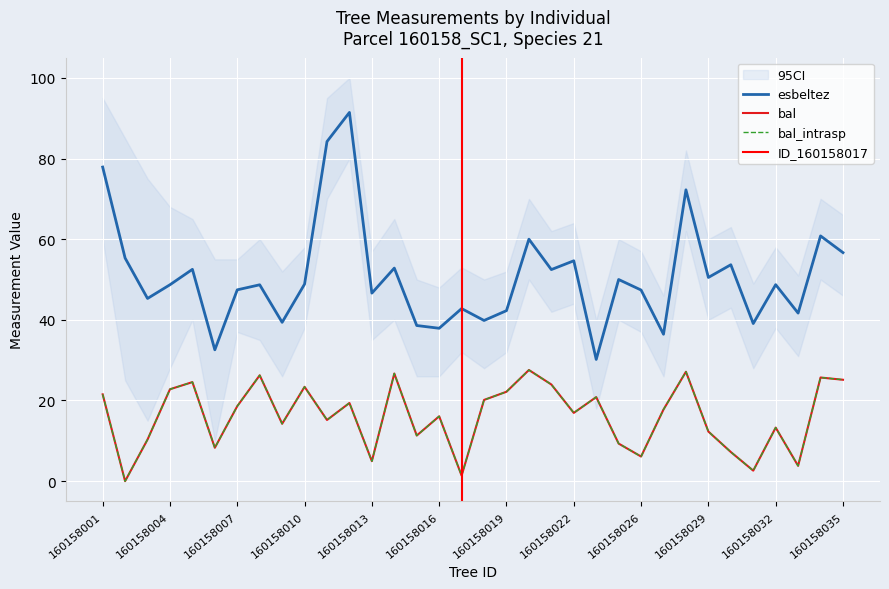

Reading left to right, transcribe all the data shown in this chart.

bal: 160158001=21.5	160158002=0.0	160158003=10.3	160158004=22.8	160158005=24.6	160158006=8.3	160158007=18.6	160158008=26.2	160158009=14.2	160158010=23.4	160158011=15.2	160158012=19.4	160158013=5.0	160158014=26.7	160158015=11.3	160158016=16.1	160158017=1.4	160158018=20.1	160158019=22.2	160158020=27.6	160158021=24.0	160158022=16.9	160158023=20.8	160158024=9.3	160158026=6.1	160158027=17.8	160158028=27.1	160158029=12.3	160158030=7.2	160158031=2.6	160158032=13.3	160158033=3.8	160158034=25.7	160158035=25.1
bal_intrasp: 160158001=21.5	160158002=0.0	160158003=10.3	160158004=22.8	160158005=24.6	160158006=8.3	160158007=18.6	160158008=26.2	160158009=14.2	160158010=23.4	160158011=15.2	160158012=19.4	160158013=5.0	160158014=26.7	160158015=11.3	160158016=16.1	160158017=1.4	160158018=20.1	160158019=22.2	160158020=27.6	160158021=24.0	160158022=16.9	160158023=20.8	160158024=9.3	160158026=6.1	160158027=17.8	160158028=27.1	160158029=12.3	160158030=7.2	160158031=2.6	160158032=13.3	160158033=3.8	160158034=25.7	160158035=25.1
esbeltez: 160158001=77.9	160158002=55.3	160158003=45.3	160158004=48.7	160158005=52.5	160158006=32.6	160158007=47.4	160158008=48.7	160158009=39.4	160158010=48.9	160158011=84.2	160158012=91.4	160158013=46.6	160158014=52.8	160158015=38.6	160158016=37.9	160158017=42.8	160158018=39.8	160158019=42.3	160158020=60.0	160158021=52.5	160158022=54.6	160158023=30.2	160158024=50.0	160158026=47.4	160158027=36.4	160158028=72.2	160158029=50.5	160158030=53.7	160158031=39.1	160158032=48.7	160158033=41.7	160158034=60.8	160158035=56.7